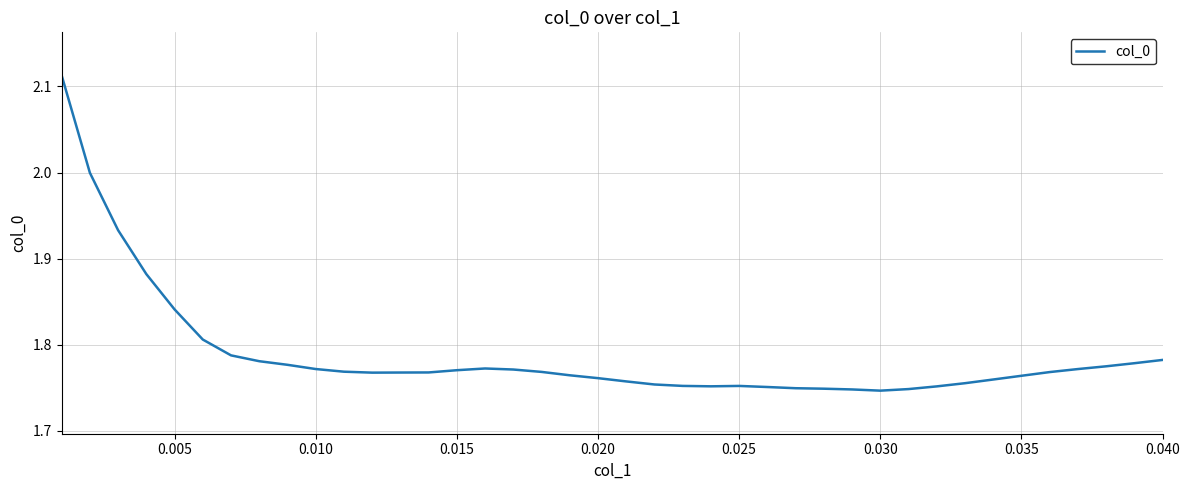

What is the difference between the maximum and minimum values?

0.4